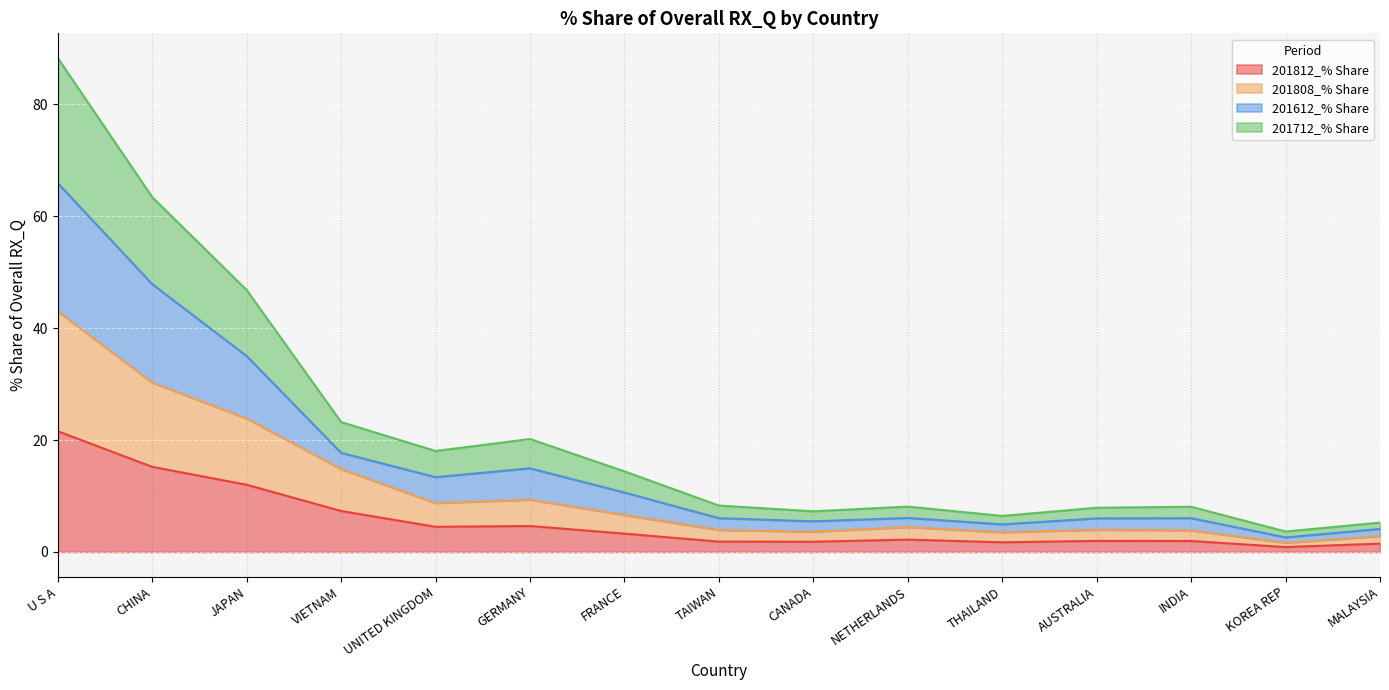

The 201812_% Share series shows 2.0 at INDIA. True or false?

True